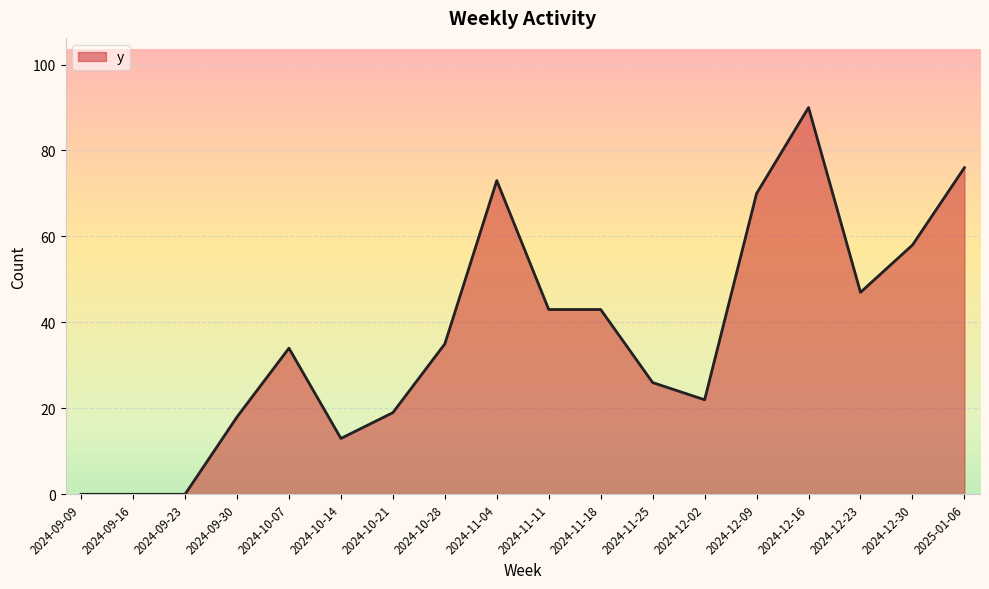

Which has a higher value, 2024-10-14 or 2024-10-07?

2024-10-07